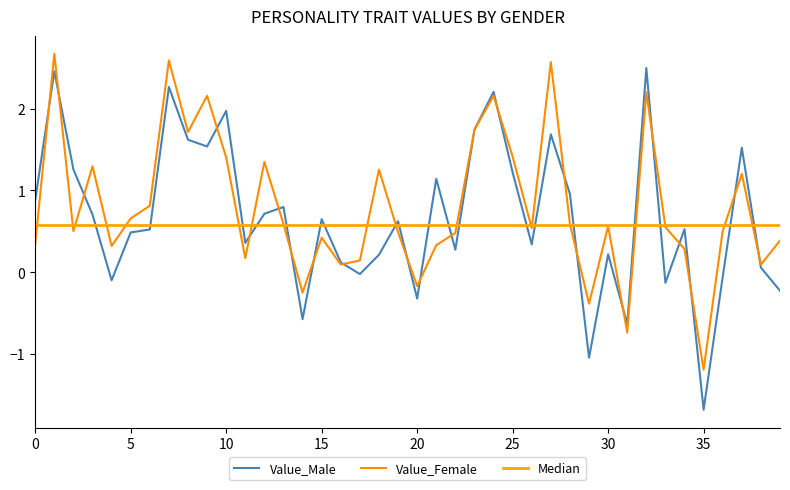

What value does the Value_Female series have at 25?

1.4